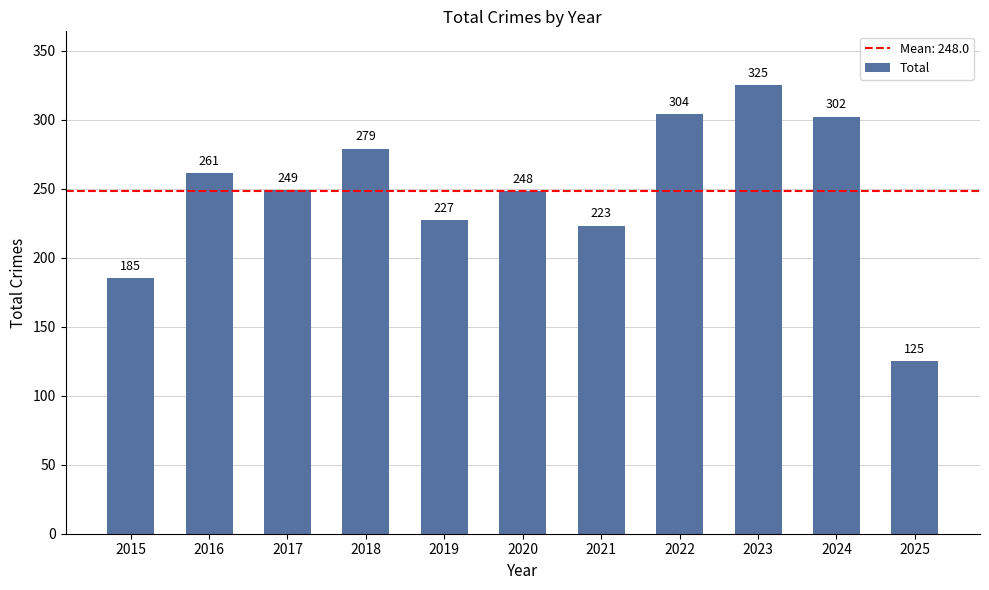

What is the difference between the values at 2020 and 2021?

25